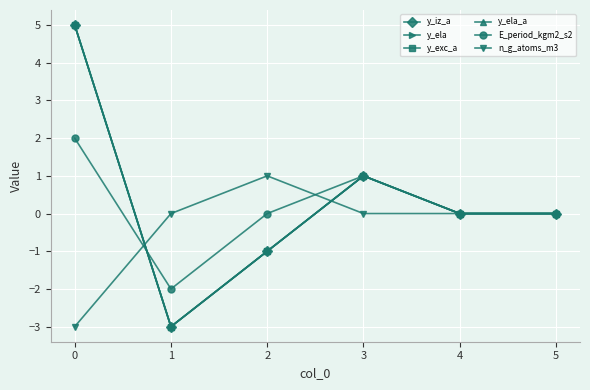

True or false: n_g_atoms_m3 has a value of 0 at 1.

True